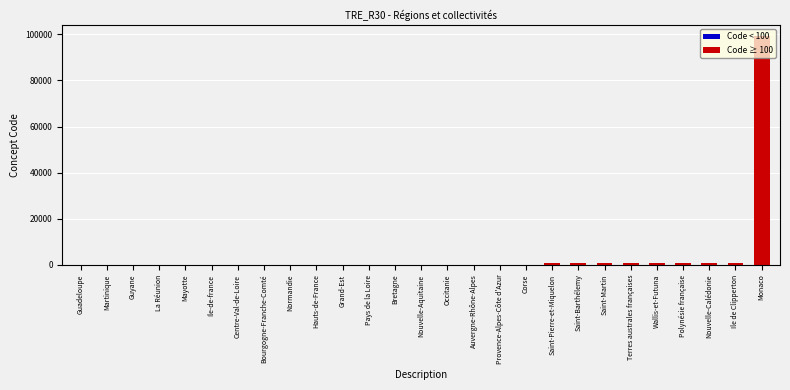

Reading left to right, list all the values displayed in this chart.

Code < 100: Guadeloupe=1	Martinique=2	Guyane=3	La Réunion=4	Mayotte=6	Ile-de-france=11	Centre-Val-de-Loire=24	Bourgogne-Franche-Comté=27	Normandie=28	Hauts-de-France=32	Grand-Est=44	Pays de la Loire=52	Bretagne=53	Nouvelle-Aquitaine=75	Occitanie=76	Auvergne-Rhône-Alpes=84	Provence-Alpes-Côte d'Azur=93	Corse=94	Saint-Pierre-et-Miquelon=0	Saint-Barthélemy=0	Saint-Martin=0	Terres australes françaises=0	Wallis-et-Futuna=0	Polynésie française=0	Nouvelle-Calédonie=0	Ile de Clipperton=0	Monaco=0
Code ≥ 100: Guadeloupe=0	Martinique=0	Guyane=0	La Réunion=0	Mayotte=0	Ile-de-france=0	Centre-Val-de-Loire=0	Bourgogne-Franche-Comté=0	Normandie=0	Hauts-de-France=0	Grand-Est=0	Pays de la Loire=0	Bretagne=0	Nouvelle-Aquitaine=0	Occitanie=0	Auvergne-Rhône-Alpes=0	Provence-Alpes-Côte d'Azur=0	Corse=0	Saint-Pierre-et-Miquelon=975	Saint-Barthélemy=977	Saint-Martin=978	Terres australes françaises=984	Wallis-et-Futuna=986	Polynésie française=987	Nouvelle-Calédonie=988	Ile de Clipperton=989	Monaco=99138